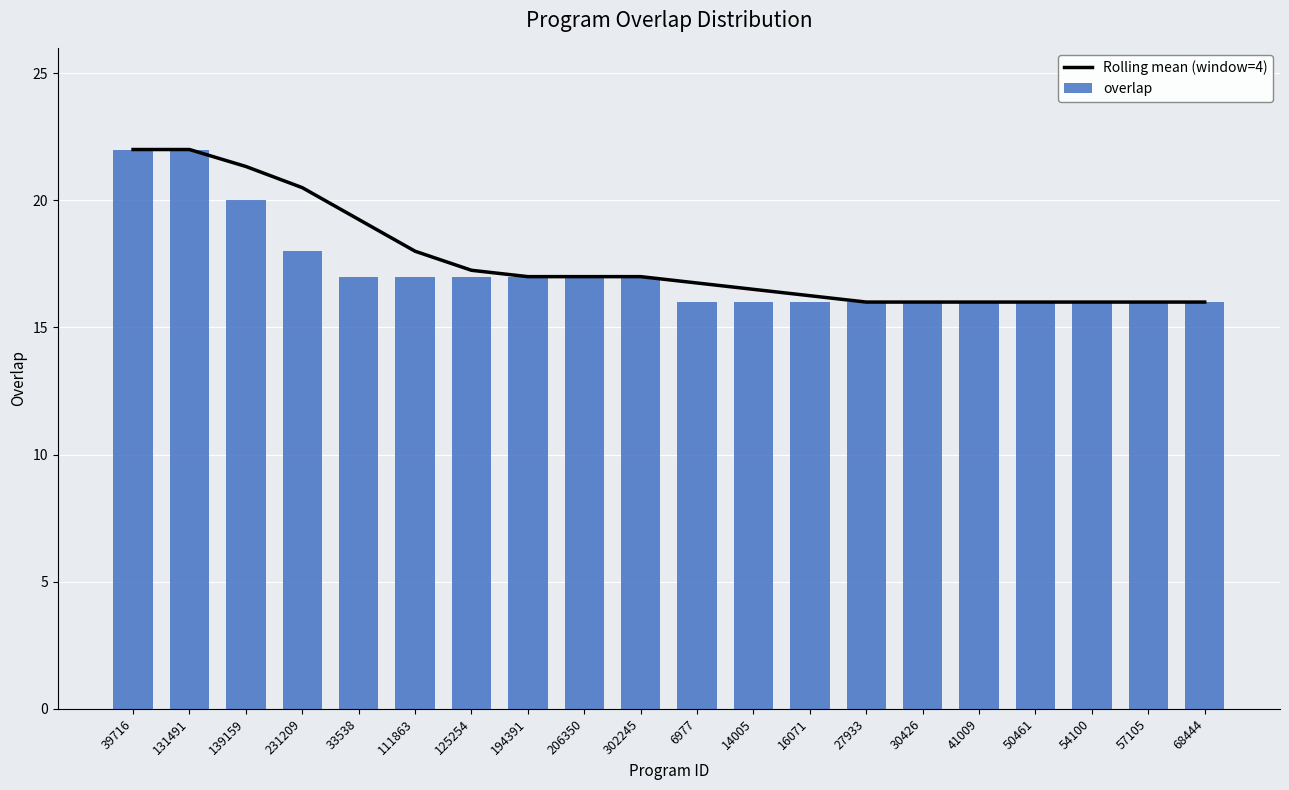

Which category has the highest value in the Rolling mean (window=4) series?

39716